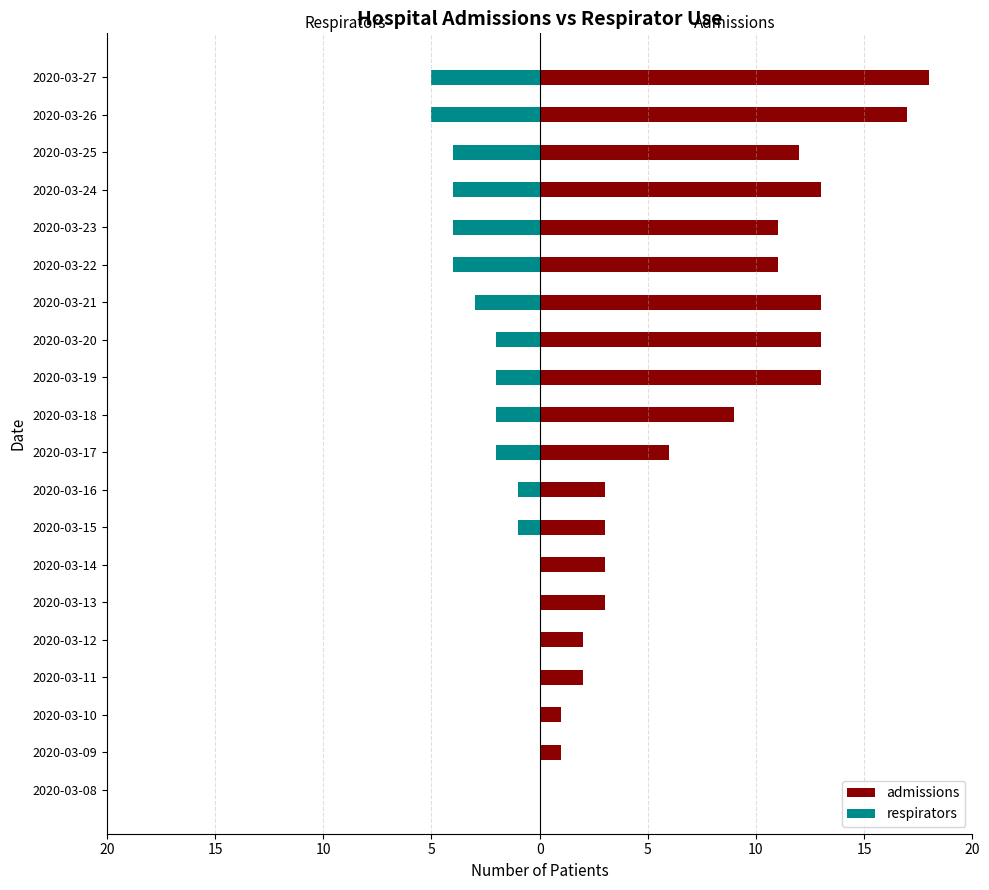

What is the difference between the maximum and minimum values in the admissions series?

18